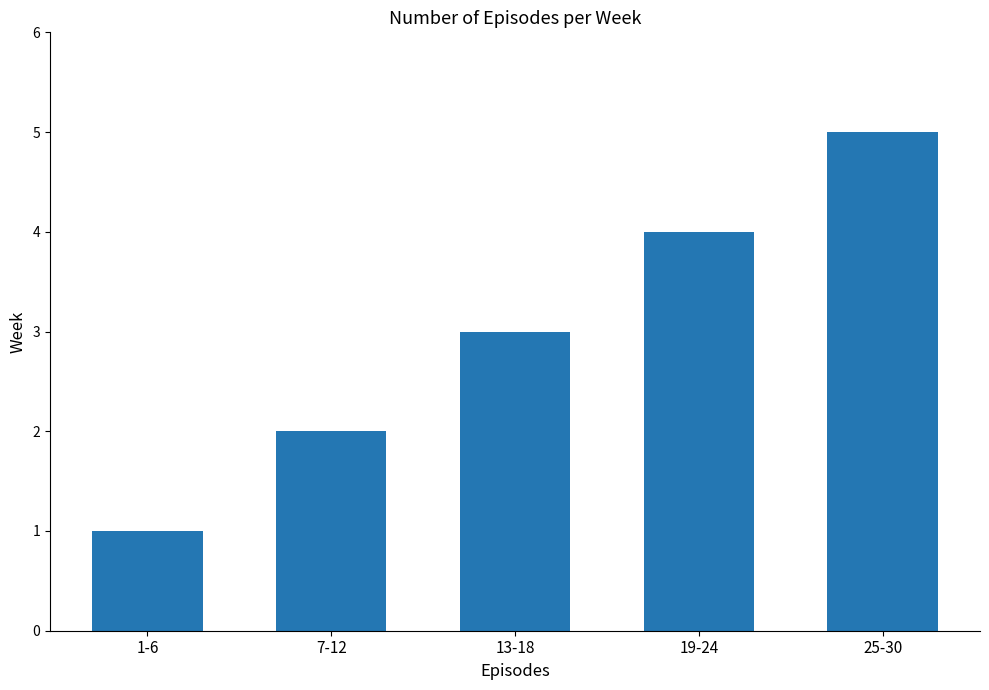

Reading left to right, list all the values displayed in this chart.

1-6=1	7-12=2	13-18=3	19-24=4	25-30=5